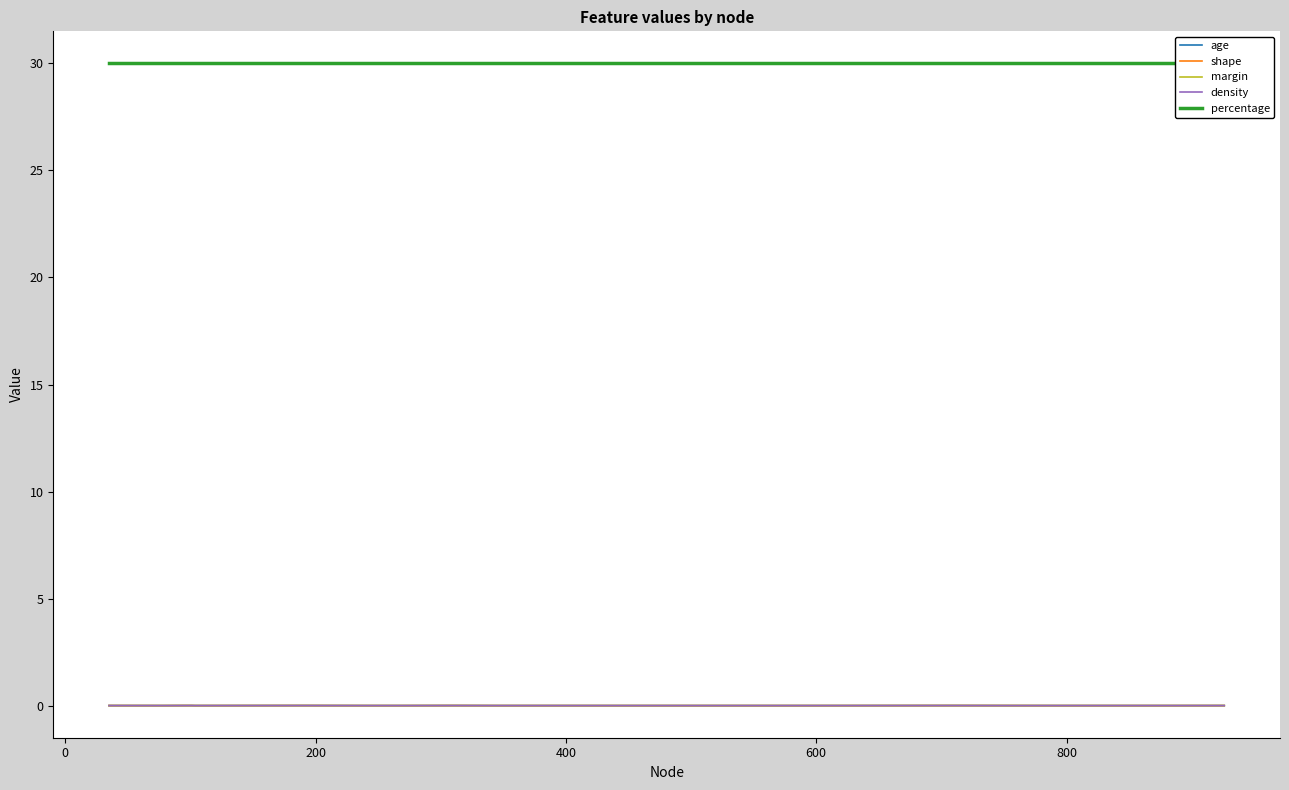

The margin series shows -0.0 at 600. True or false?

False